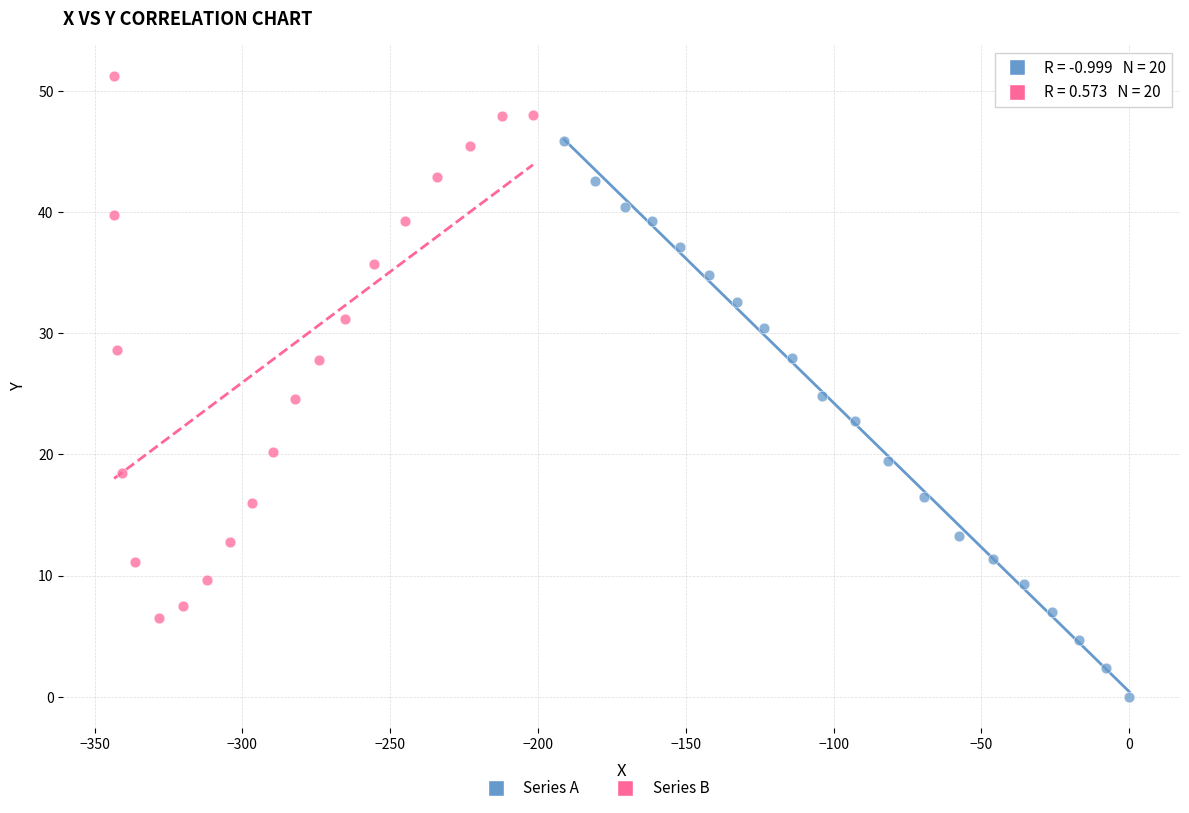

Which series reaches the maximum Y coordinate?

Series B